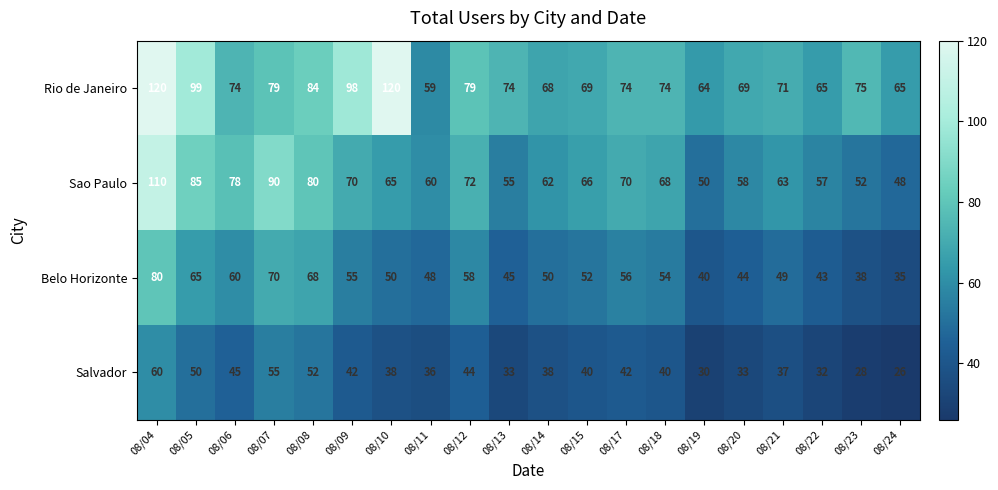

Which series has the largest range (max minus min)?

Sao Paulo